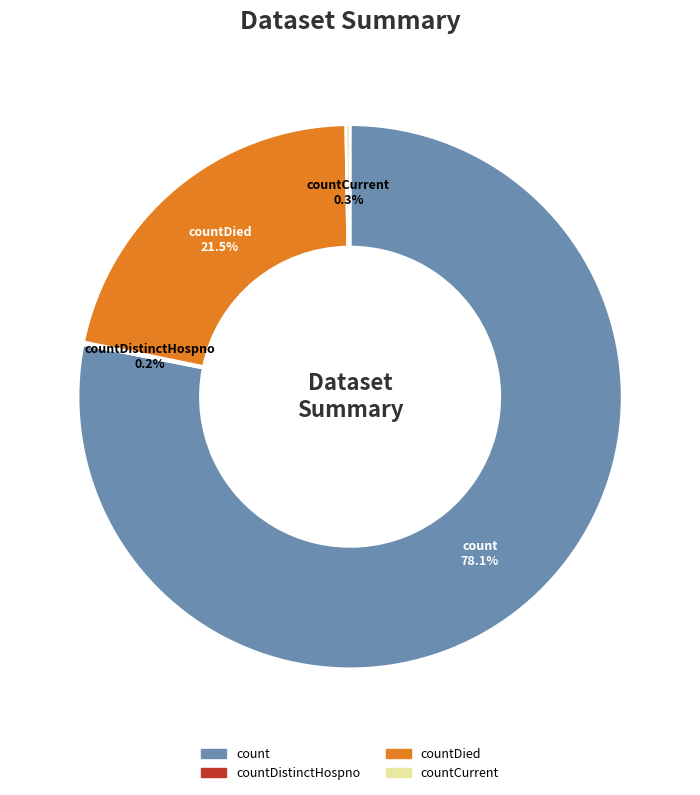

Is there any slice that represents more than half of the pie?

Yes